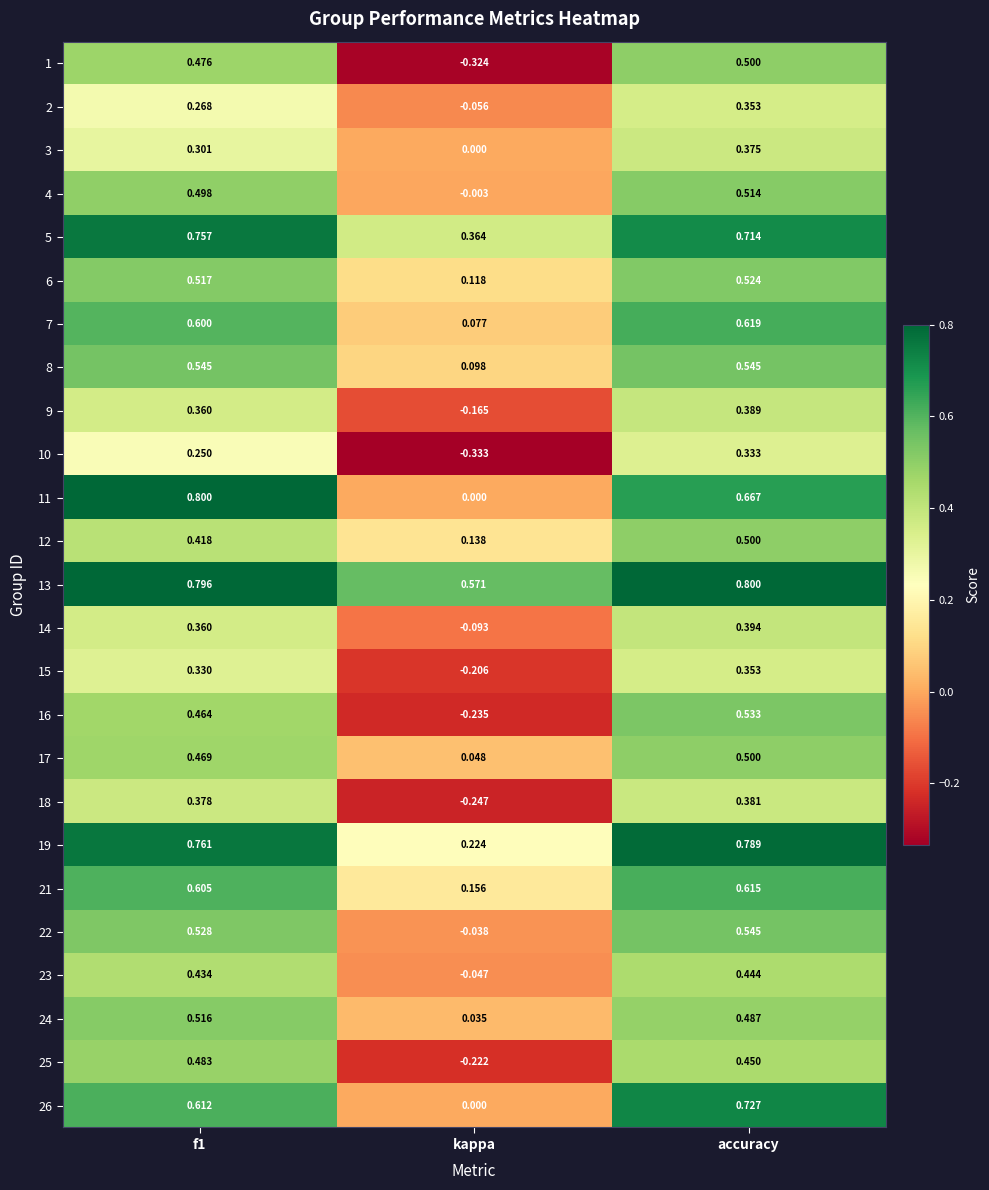

Is the value of 11 at kappa greater than the value of 16 at f1?

No